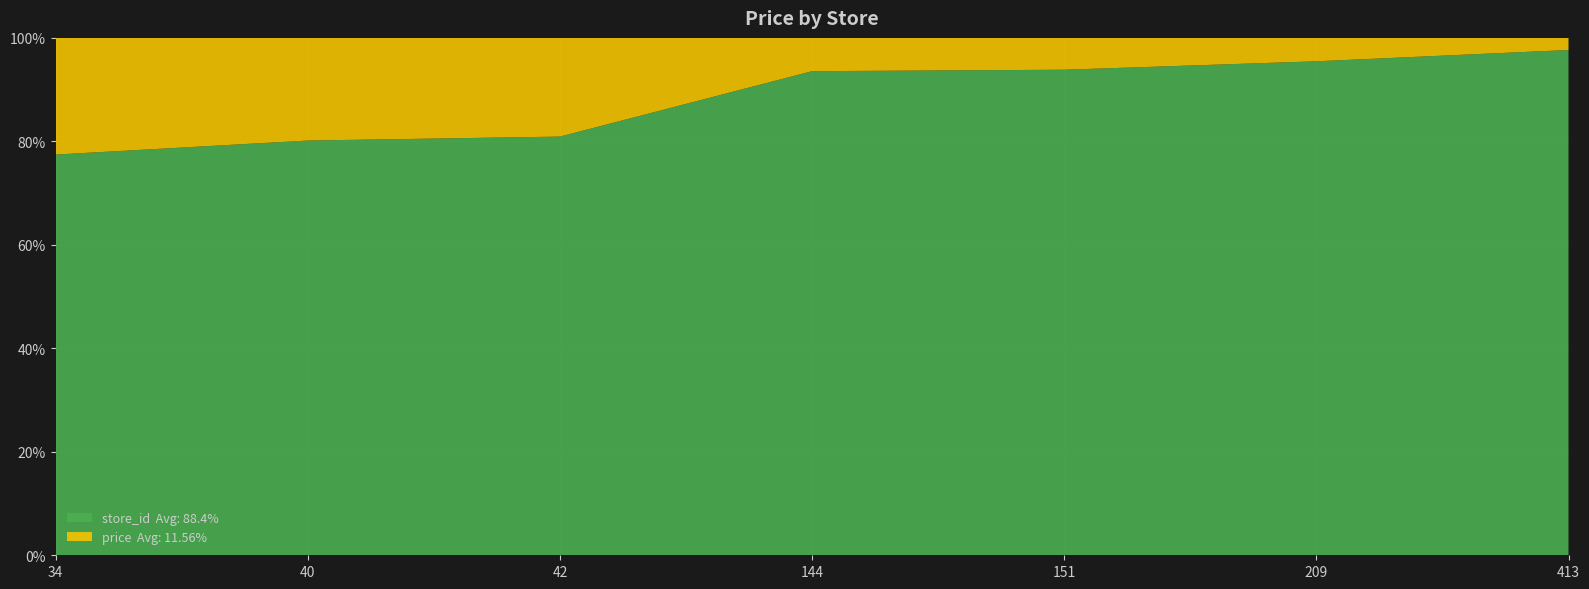

Reading right to left, list all the values displayed in this chart.

store_id: 413.0	209.0	151.0	144.0	42.0	40.0	34.0
price: 9.9	9.9	9.9	9.9	9.9	9.9	9.9